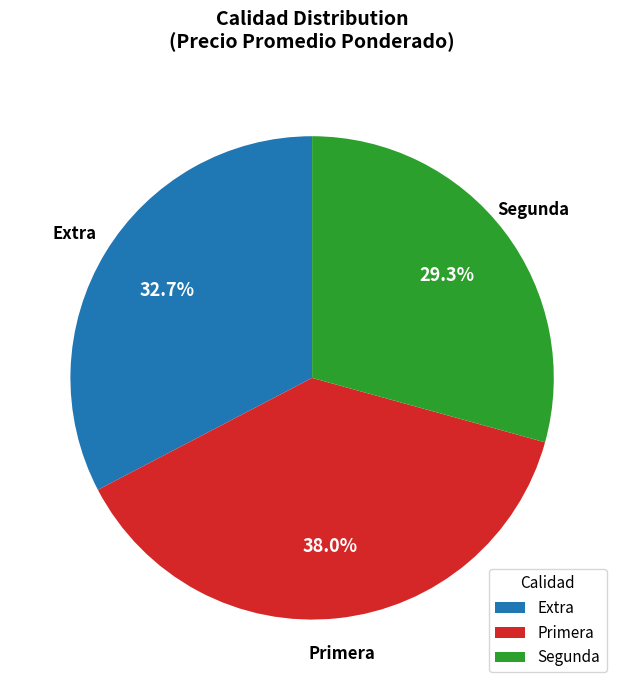

To the nearest percent, what is the difference between the largest and smallest slice percentages?

9%